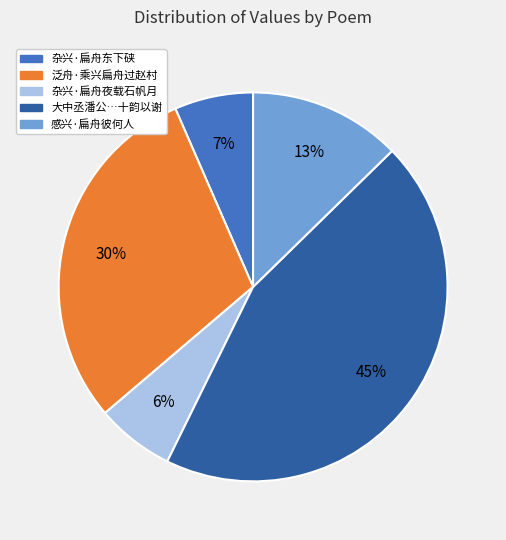

How many slices are in this pie chart?

5